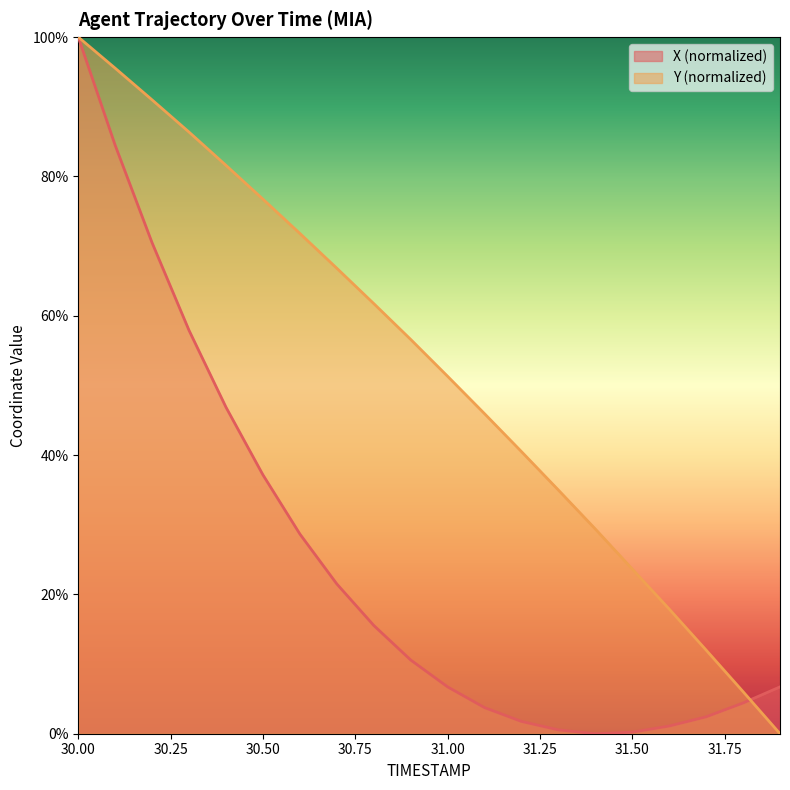

Which series has the widest spread of values?

X